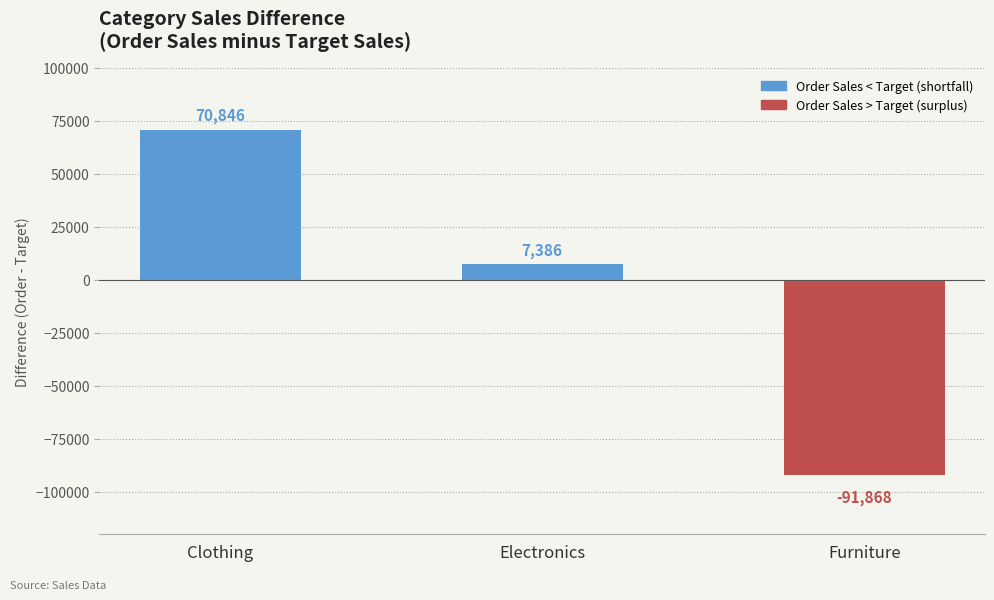

What is the greatest value displayed?

70846